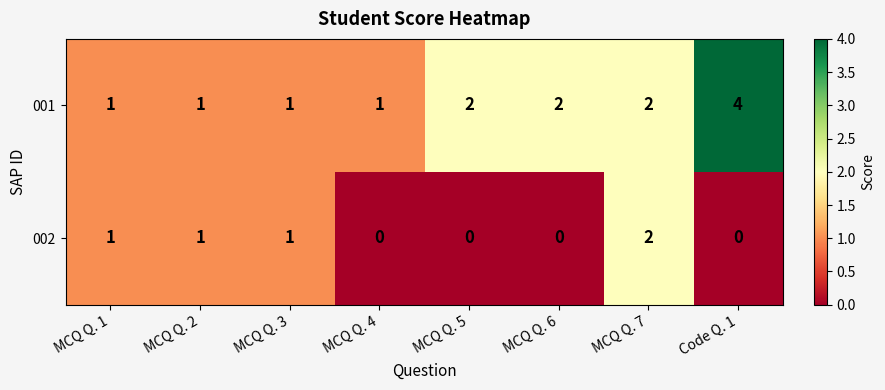

Is the value of 002 at MCQ Q. 7 greater than the value of 001 at Code Q. 1?

No